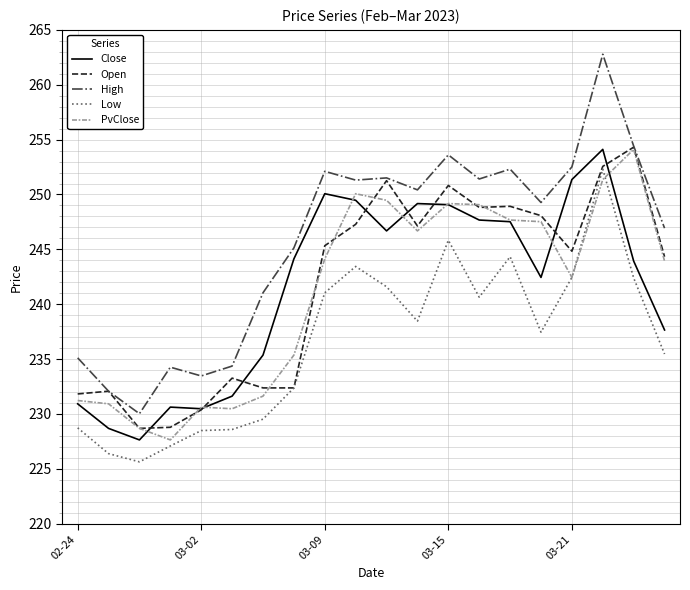

What is the lowest value of the High series?

230.0